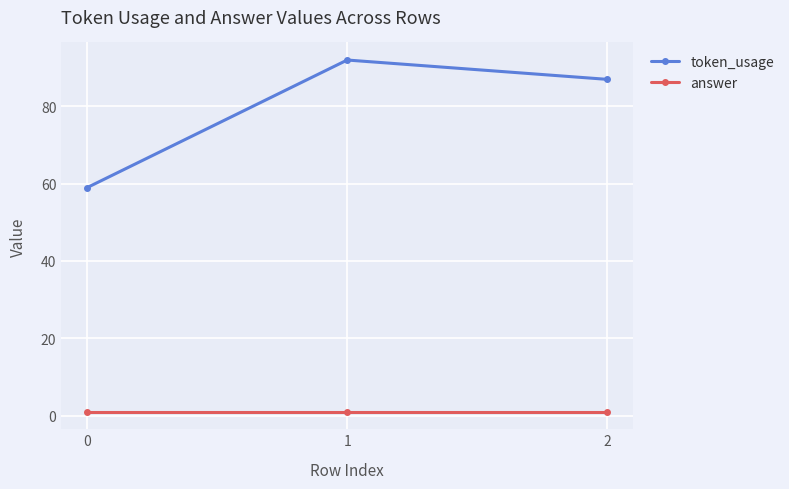

How many values in the token_usage series are below 87?

1